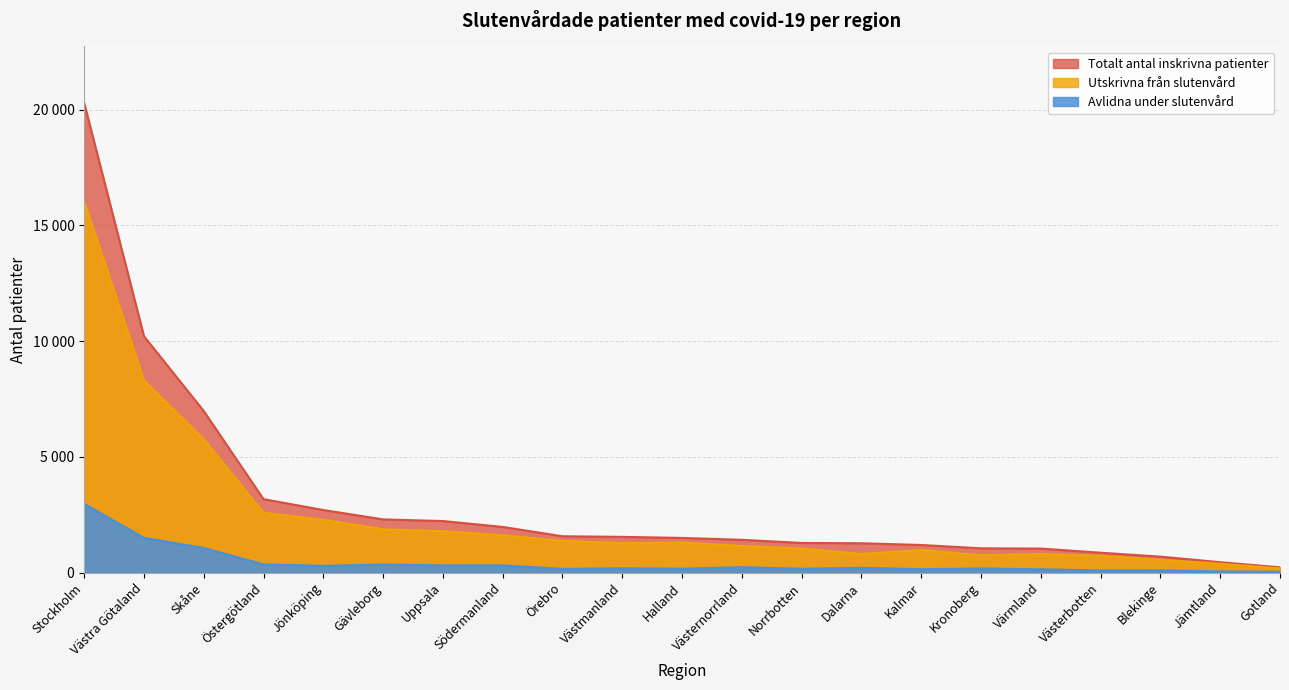

Rank the categories by Totalt antal inskrivna patienter value from lowest to highest.

Gotland, Jämtland, Blekinge, Västerbotten, Värmland, Kronoberg, Kalmar, Dalarna, Norrbotten, Västernorrland, Halland, Västmanland, Örebro, Södermanland, Uppsala, Gävleborg, Jönköping, Östergötland, Skåne, Västra Götaland, Stockholm